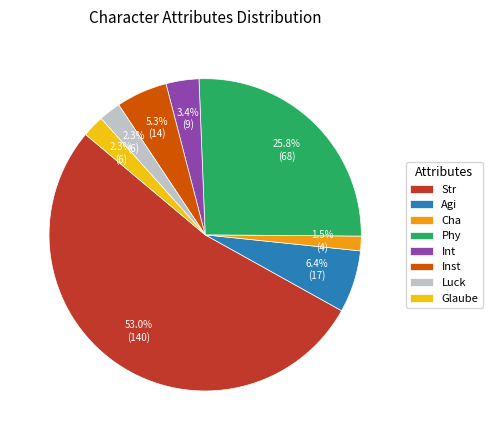

To the nearest percent, what is the difference between the Luck and Int slice percentages?

1%